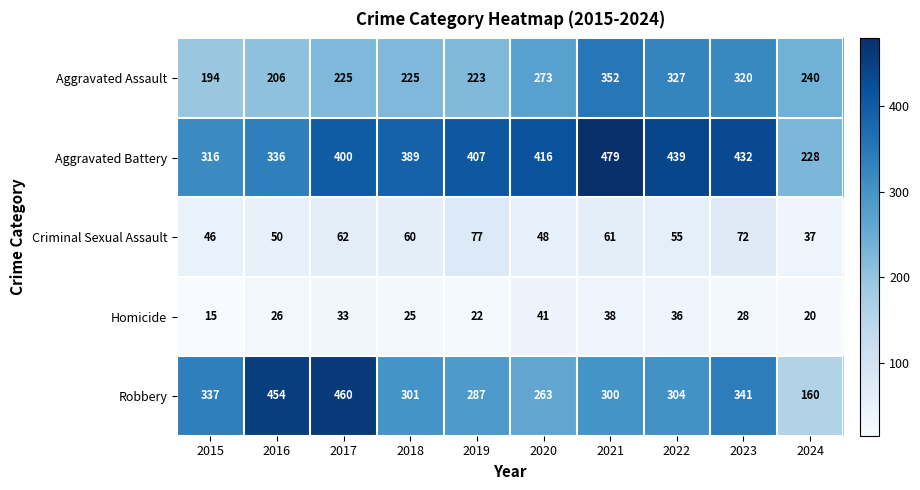

Is it true that Aggravated Assault equals 346 at 2015?

False